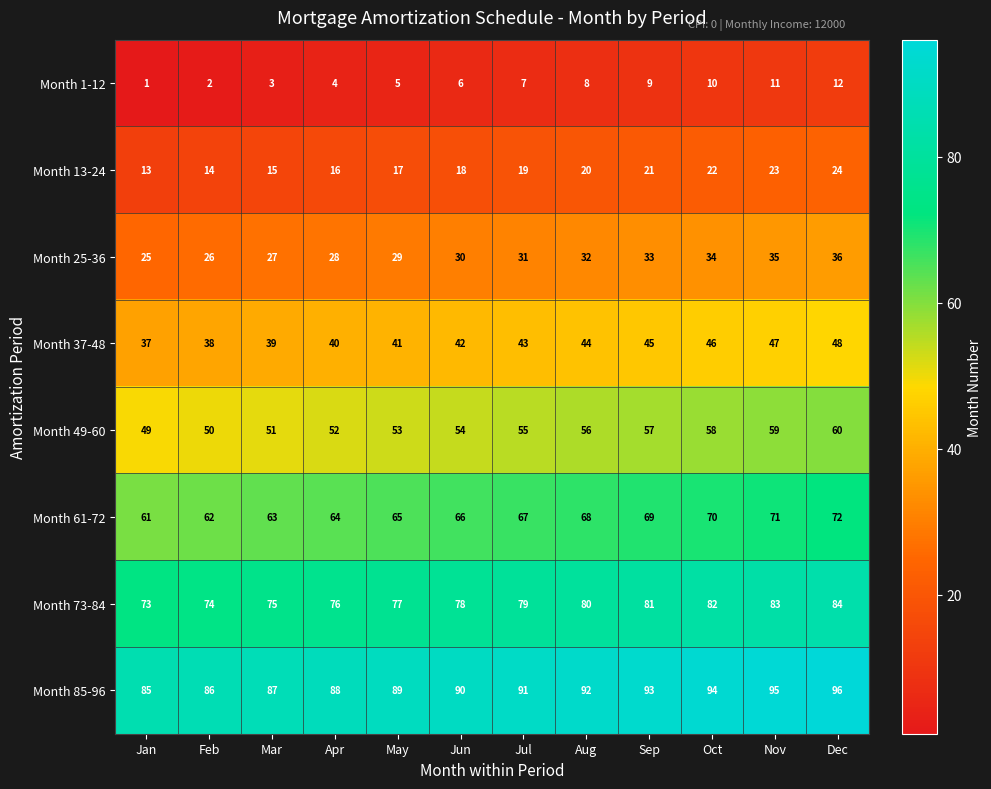

What is the sum of all Month 49-60 values?

654